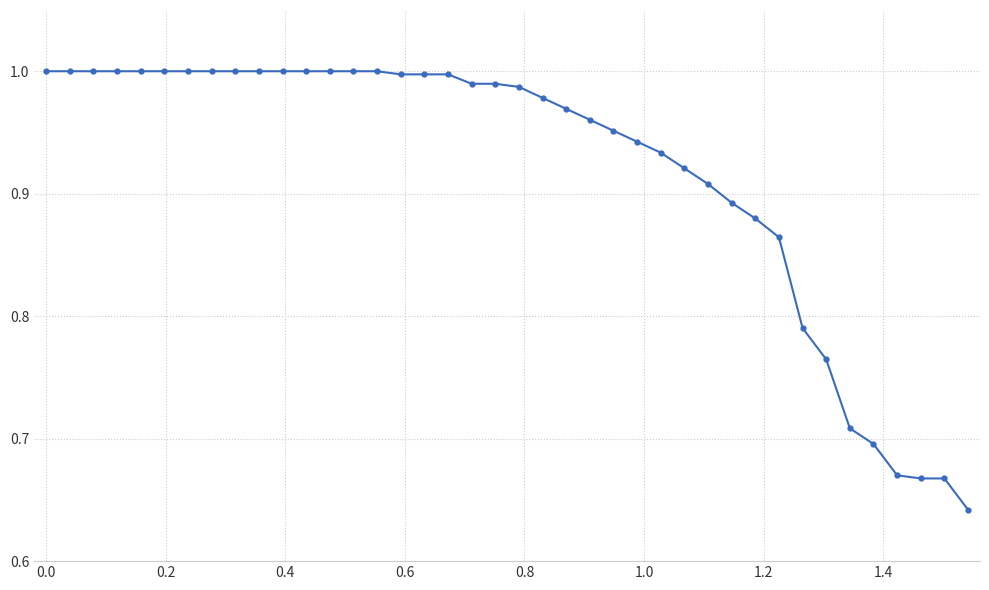

What is the difference between the maximum and minimum values?

0.4